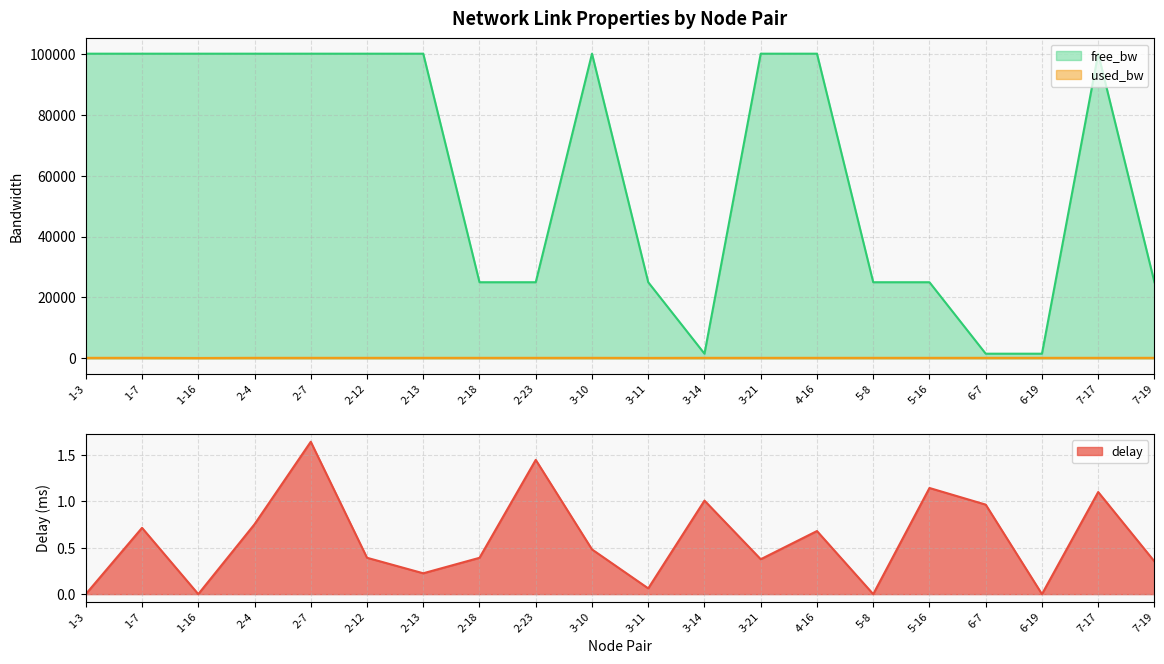

Reading left to right, extract all data points from this chart.

delay: 0.0	0.7	0.0	0.8	1.6	0.4	0.2	0.4	1.4	0.5	0.1	1.0	0.4	0.7	0.0	1.1	1.0	0.0	1.1	0.4
used_bw: 192.8	192.7	144.6	192.7	192.7	192.7	192.7	192.7	192.7	192.8	168.6	192.8	192.8	192.7	192.7	192.7	192.7	192.8	192.7	192.7
free_bw: 99999.8	99999.8	99999.9	99999.8	99999.8	99999.8	99999.8	24999.8	24999.8	99999.8	24999.8	1549.8	99999.8	99999.8	24999.8	24999.8	1549.8	1549.8	99999.8	24999.8